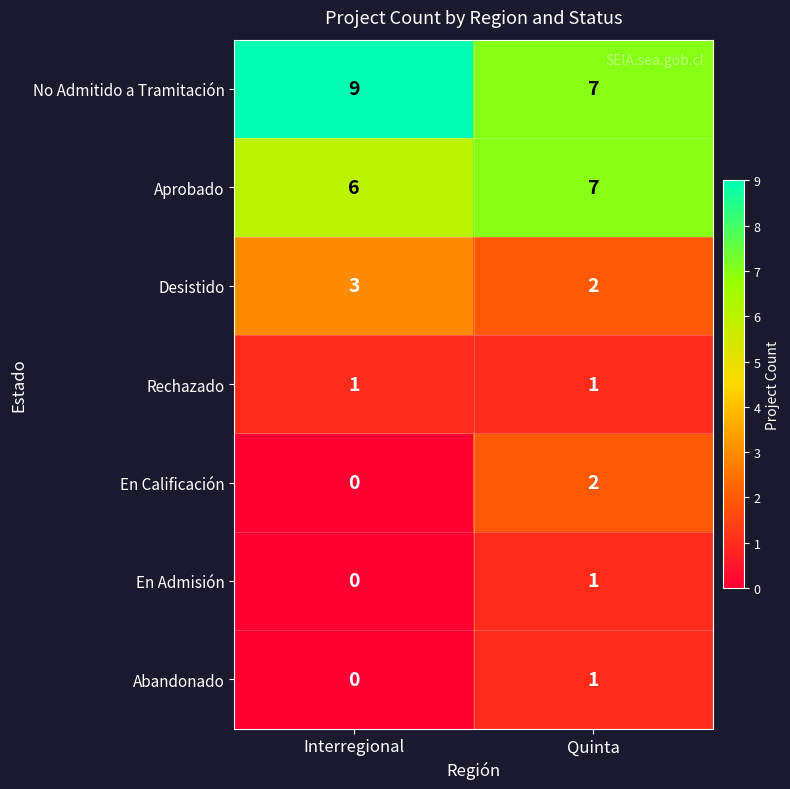

The En Admisión series shows 0 at Interregional. True or false?

True